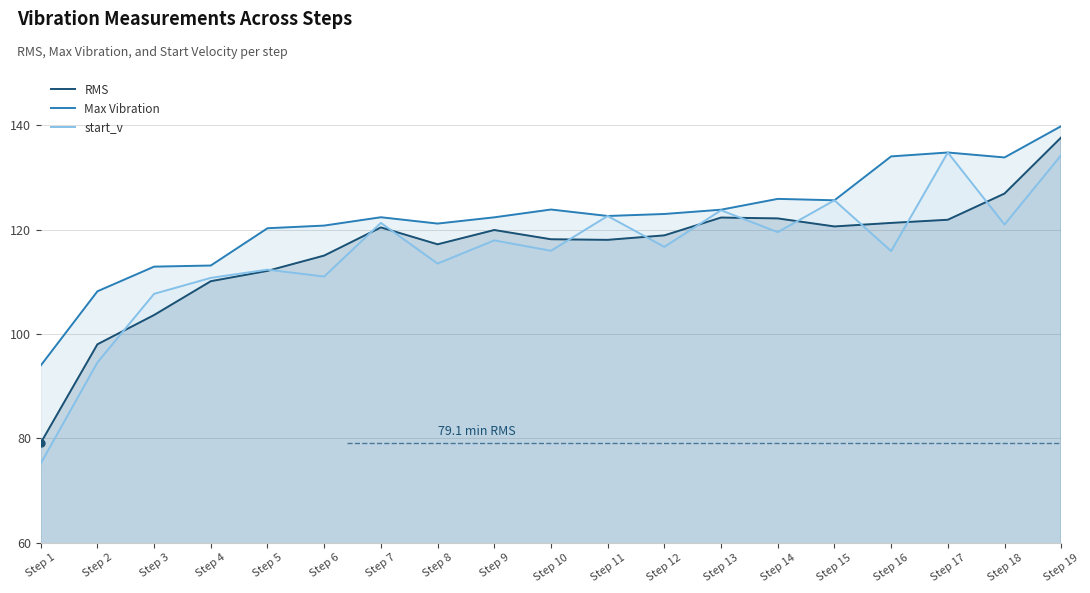

At which label is start_v closest to 104?

Step 3